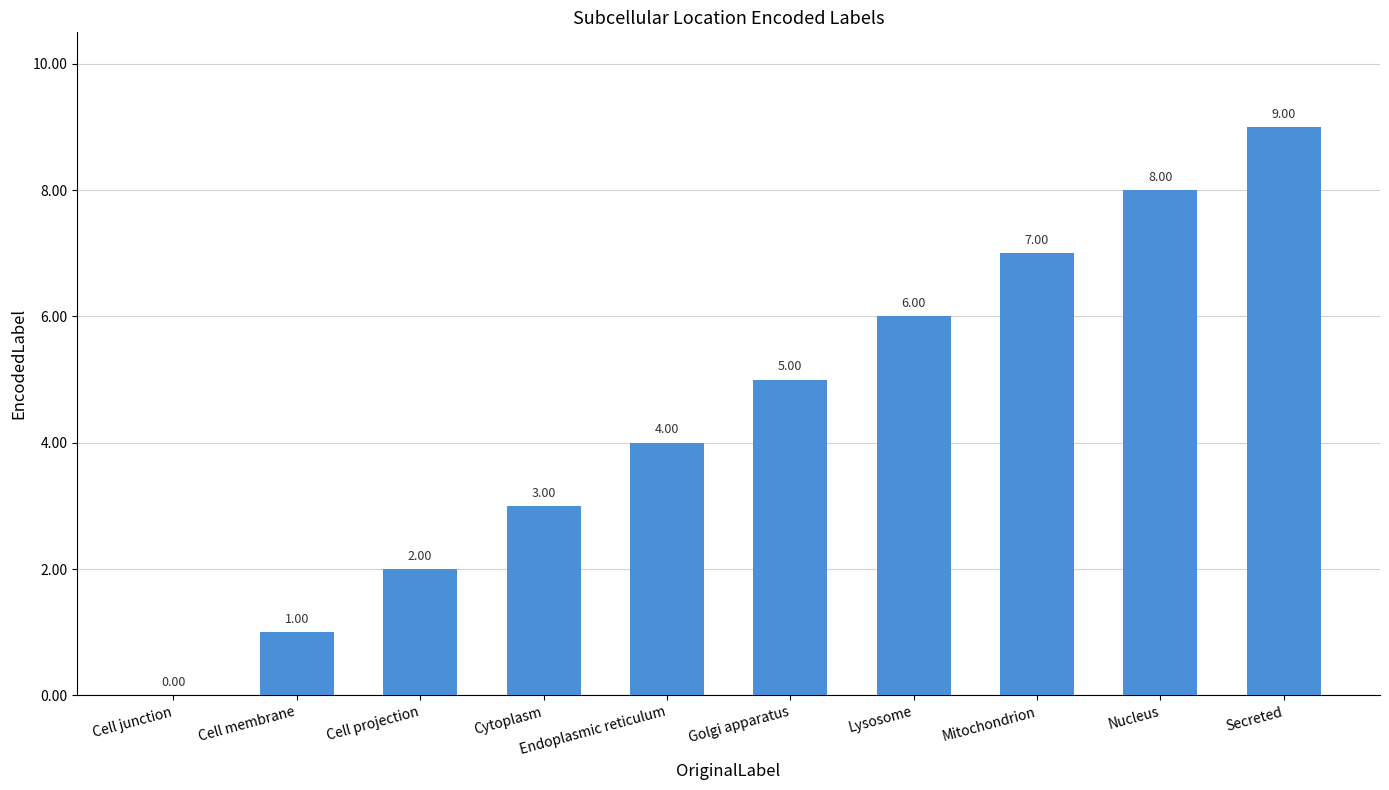

Are the bars horizontal?

No